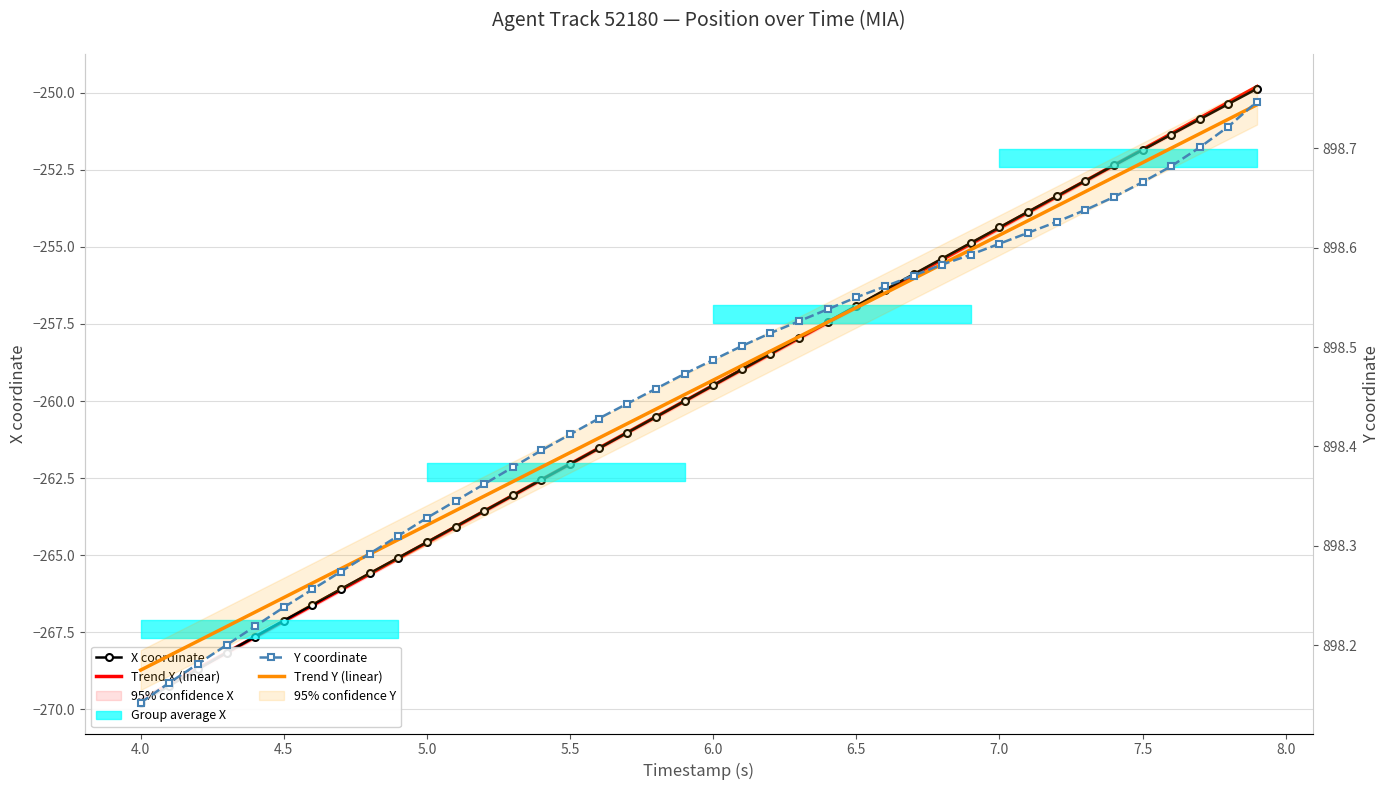

How many times do Y coordinate and Trend Y (linear) cross each other?

3